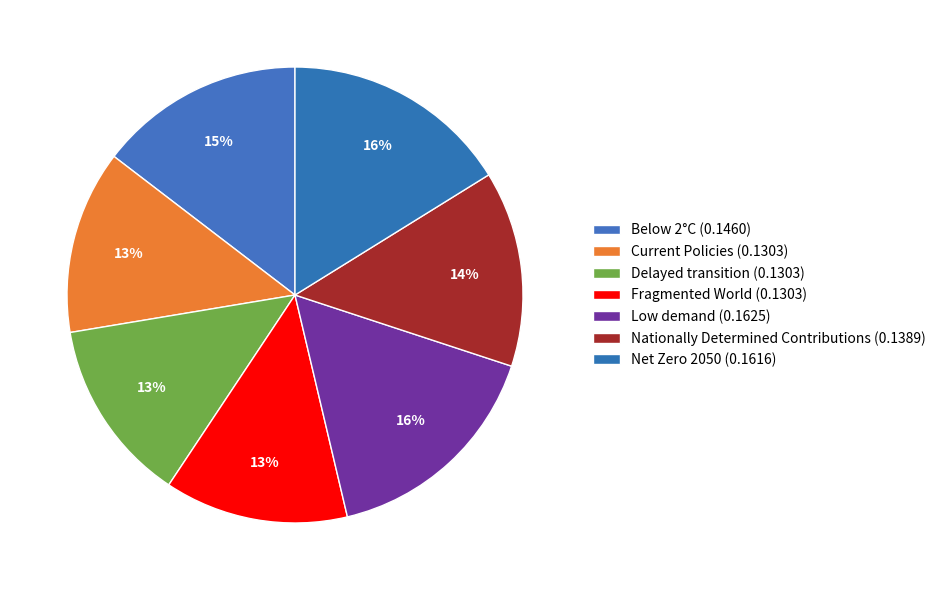

To the nearest percent, what portion does Fragmented World represent?

13%